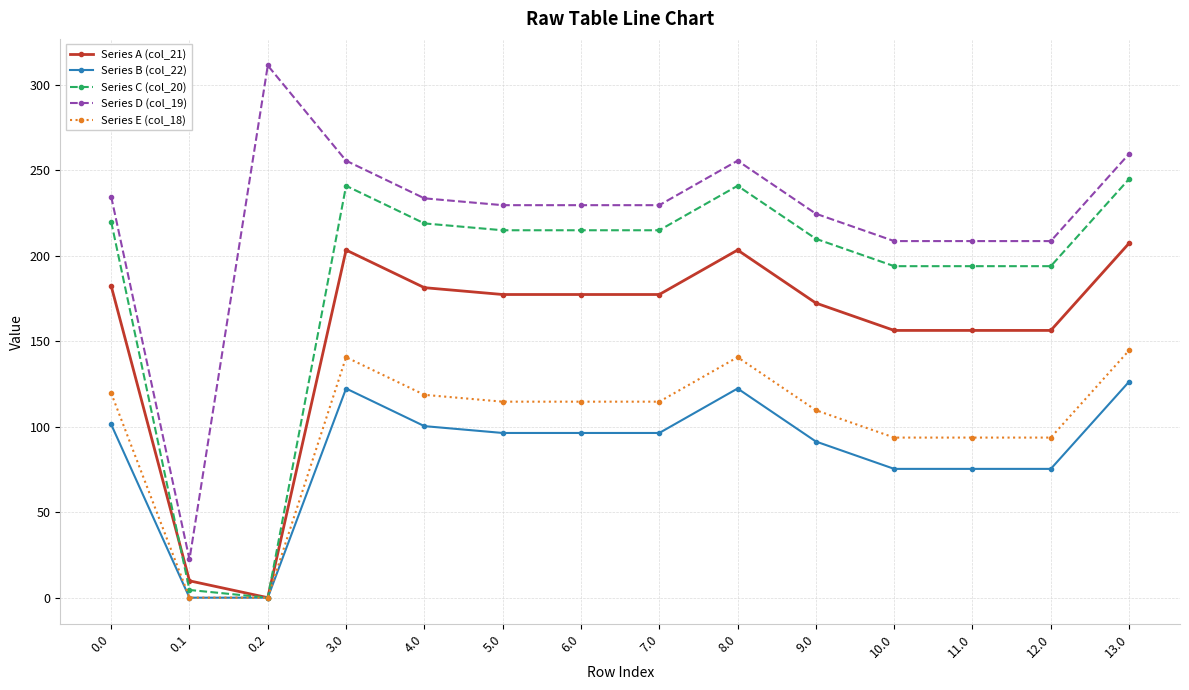

Which category has the lowest value in the Series C (col_20) series?

0.2